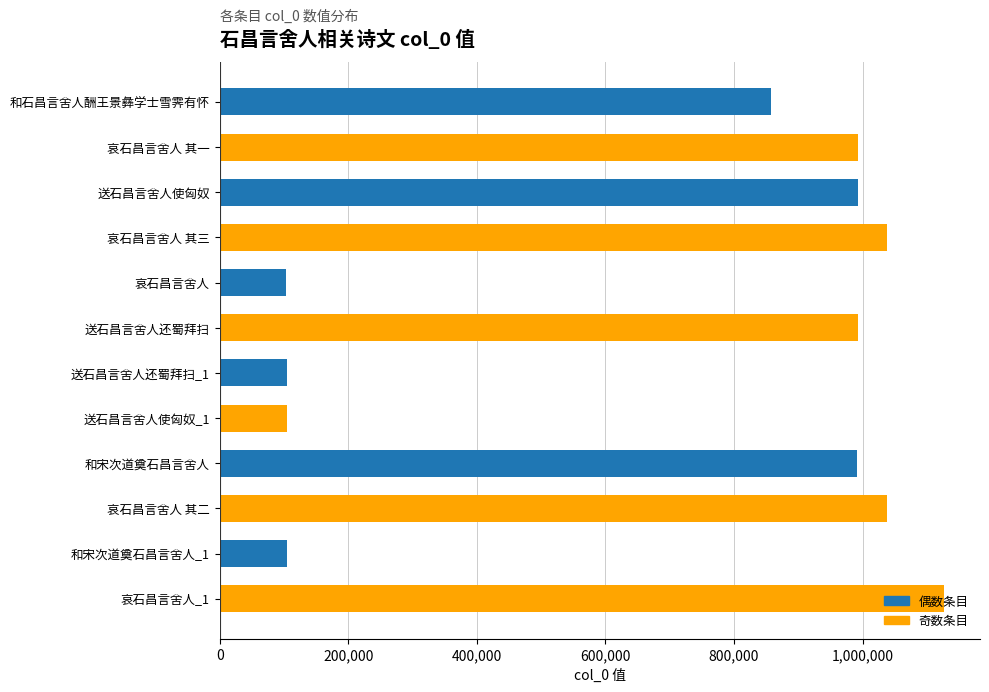

Is it true that the value at 送石昌言舍人还蜀拜扫_1 is 104519?

True